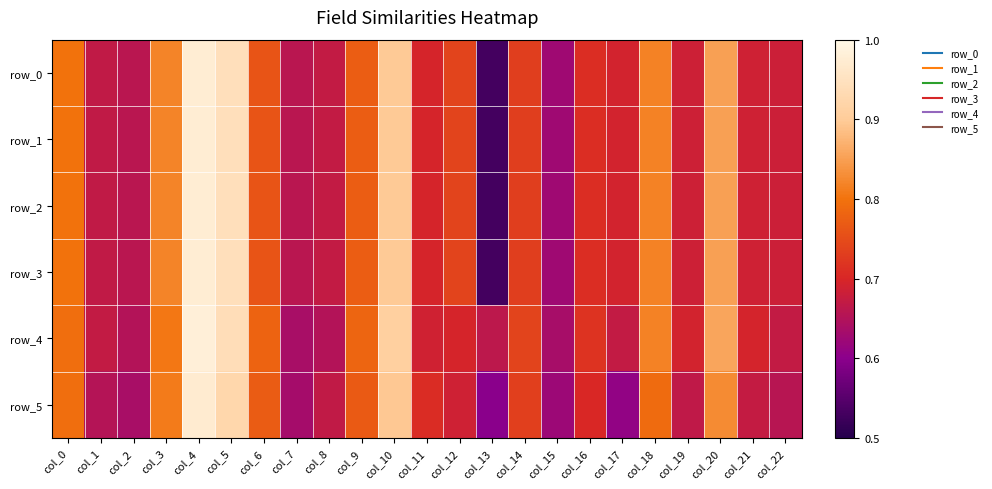

List the labels in order of row_3 value, smallest first.

col_13, col_15, col_7, col_2, col_1, col_8, col_22, col_19, col_21, col_17, col_11, col_16, col_14, col_12, col_6, col_9, col_0, col_18, col_3, col_20, col_10, col_5, col_4